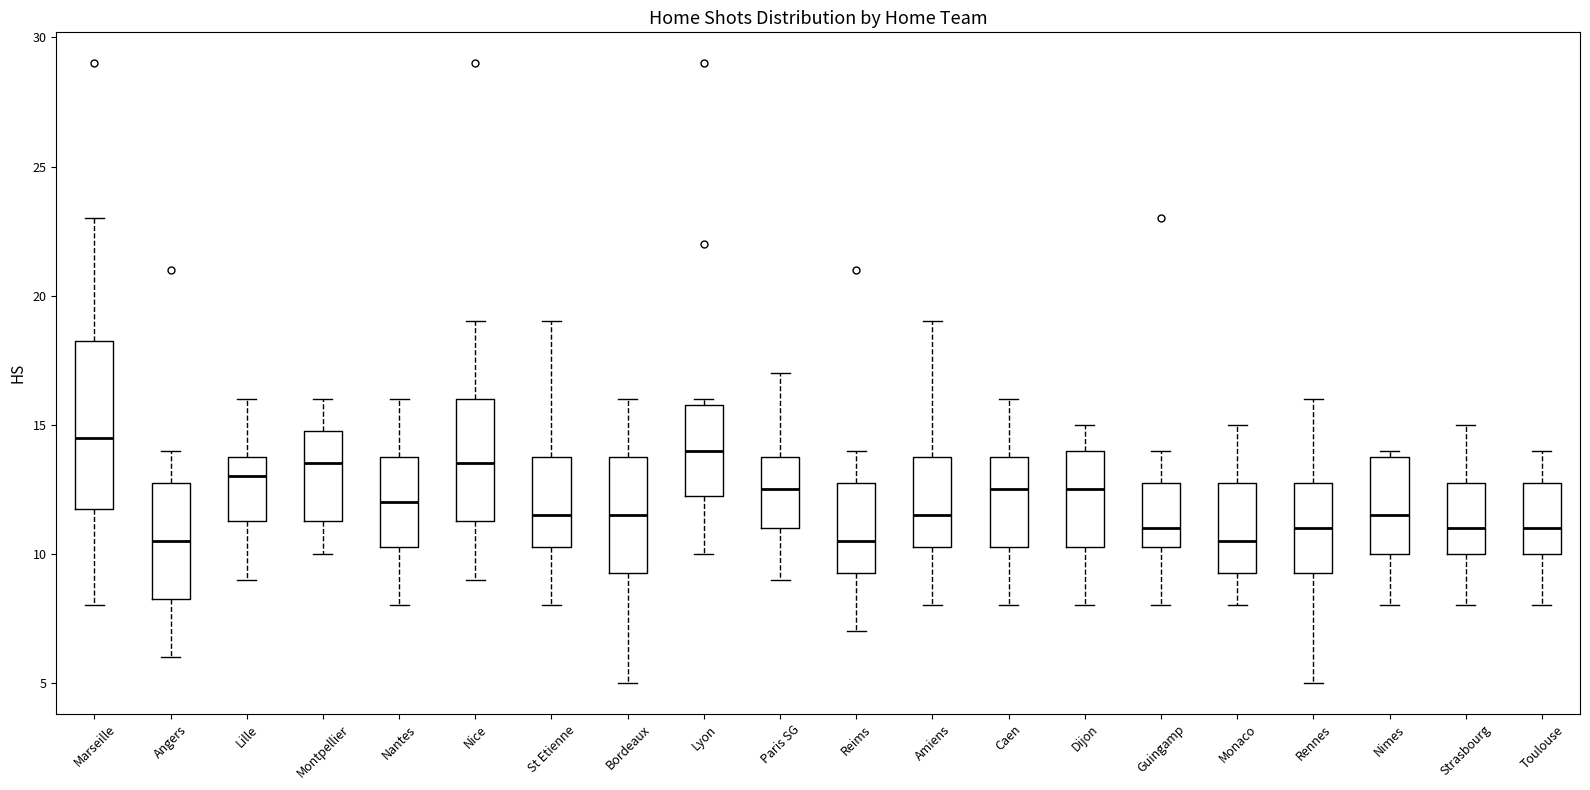

Reading left to right, read every box against the y-axis: the position of its median line, the range the box covers, and the ends of its whiskers. The values are not printed on the chart, so give them approximately, as read against the axis.

Marseille: median 14.5, box 12.0 to 18.5, whiskers 8.0 to 23.0
Angers: median 10.5, box 8.5 to 13.0, whiskers 6.0 to 14.0
Lille: median 13.0, box 11.5 to 14.0, whiskers 9.0 to 16.0
Montpellier: median 13.5, box 11.5 to 15.0, whiskers 10.0 to 16.0
Nantes: median 12.0, box 10.5 to 14.0, whiskers 8.0 to 16.0
Nice: median 13.5, box 11.5 to 16.0, whiskers 9.0 to 19.0
St Etienne: median 11.5, box 10.5 to 14.0, whiskers 8.0 to 19.0
Bordeaux: median 11.5, box 9.5 to 14.0, whiskers 5.0 to 16.0
Lyon: median 14.0, box 12.5 to 16.0, whiskers 10.0 to 16.0 (just above the box's upper edge)
Paris SG: median 12.5, box 11.0 to 14.0, whiskers 9.0 to 17.0
Reims: median 10.5, box 9.5 to 13.0, whiskers 7.0 to 14.0
Amiens: median 11.5, box 10.5 to 14.0, whiskers 8.0 to 19.0
Caen: median 12.5, box 10.5 to 14.0, whiskers 8.0 to 16.0
Dijon: median 12.5, box 10.5 to 14.0, whiskers 8.0 to 15.0
Guingamp: median 11.0, box 10.5 to 13.0, whiskers 8.0 to 14.0
Monaco: median 10.5, box 9.5 to 13.0, whiskers 8.0 to 15.0
Rennes: median 11.0, box 9.5 to 13.0, whiskers 5.0 to 16.0
Nimes: median 11.5, box 10.0 to 14.0, whiskers 8.0 to 14.0 (just above the box's upper edge)
Strasbourg: median 11.0, box 10.0 to 13.0, whiskers 8.0 to 15.0
Toulouse: median 11.0, box 10.0 to 13.0, whiskers 8.0 to 14.0